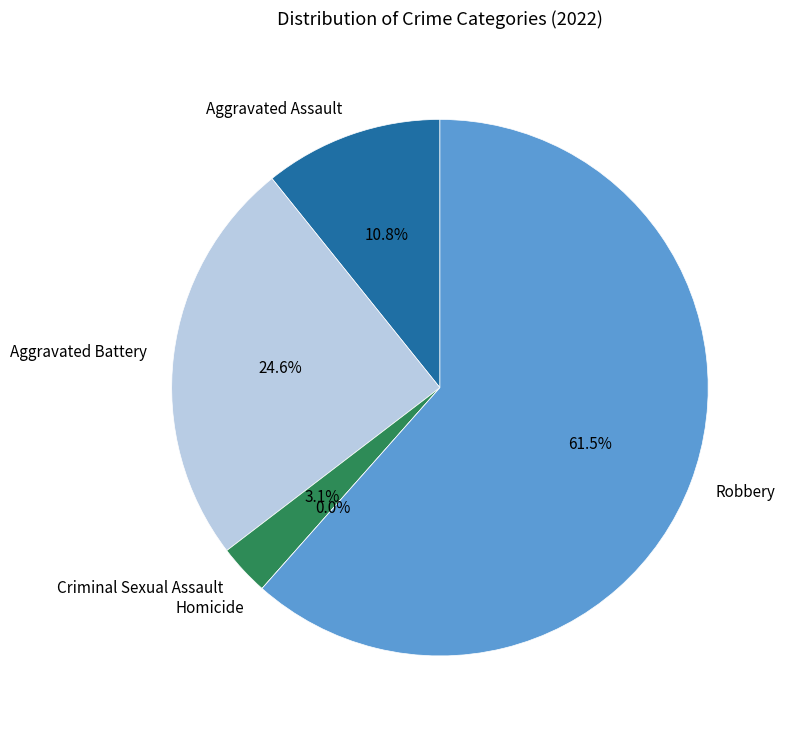

How much of the chart is everything except Criminal Sexual Assault?

96.9%